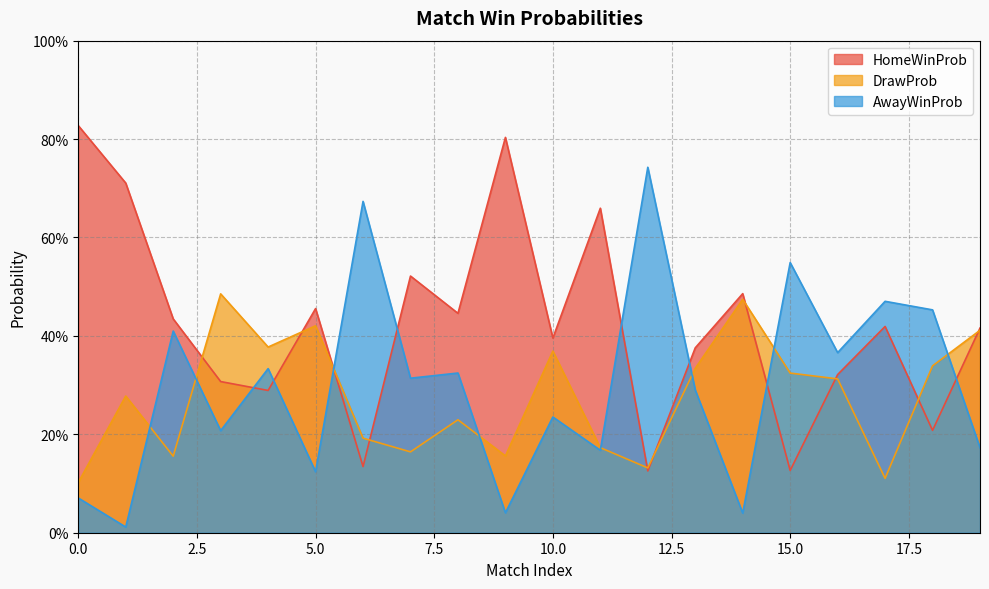

Where do HomeWinProb and AwayWinProb first cross each other?

3 and 4